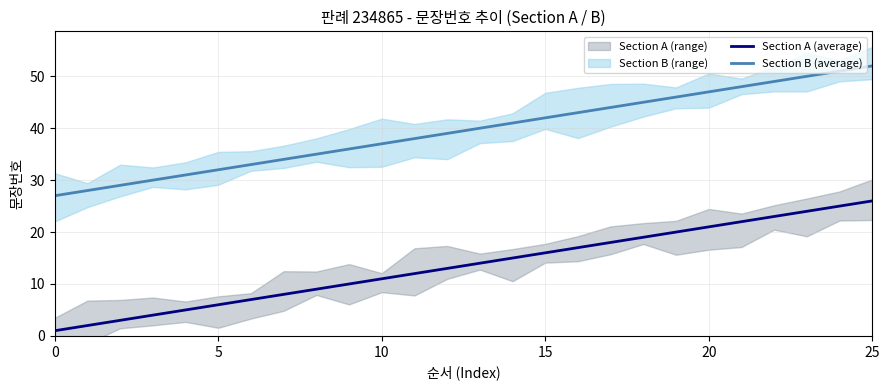

List the series in order of their peak value, lowest first.

Section A (average), Section B (average)